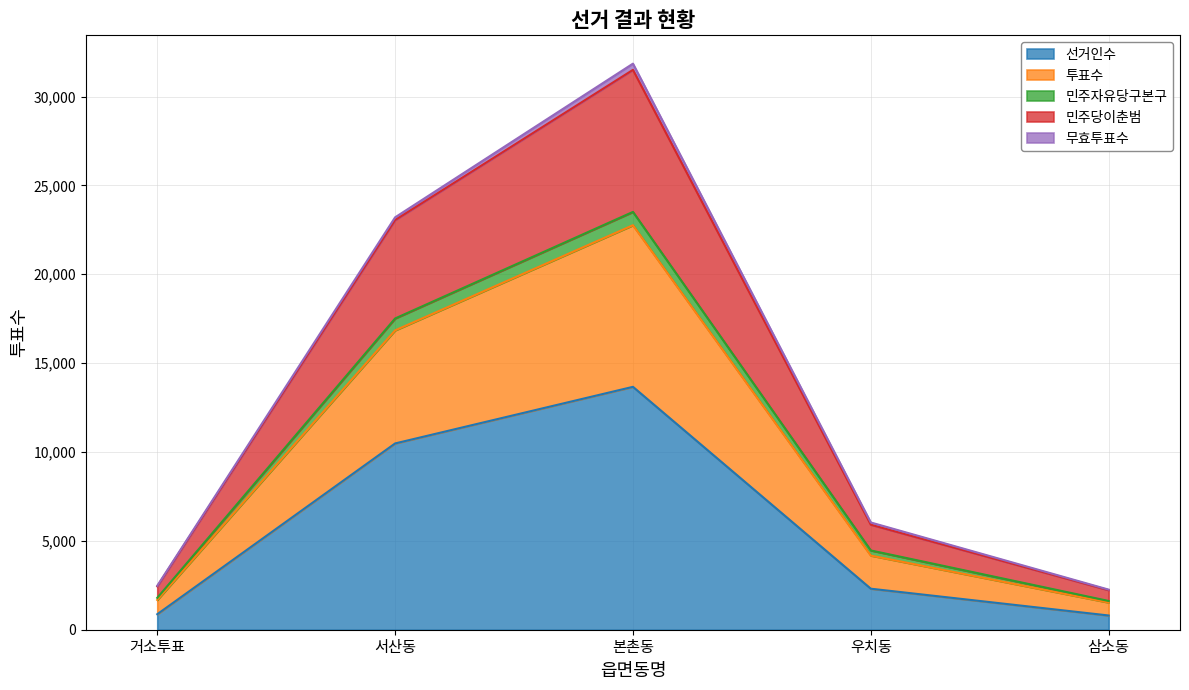

What is the label of the 4th point from the right?

서산동